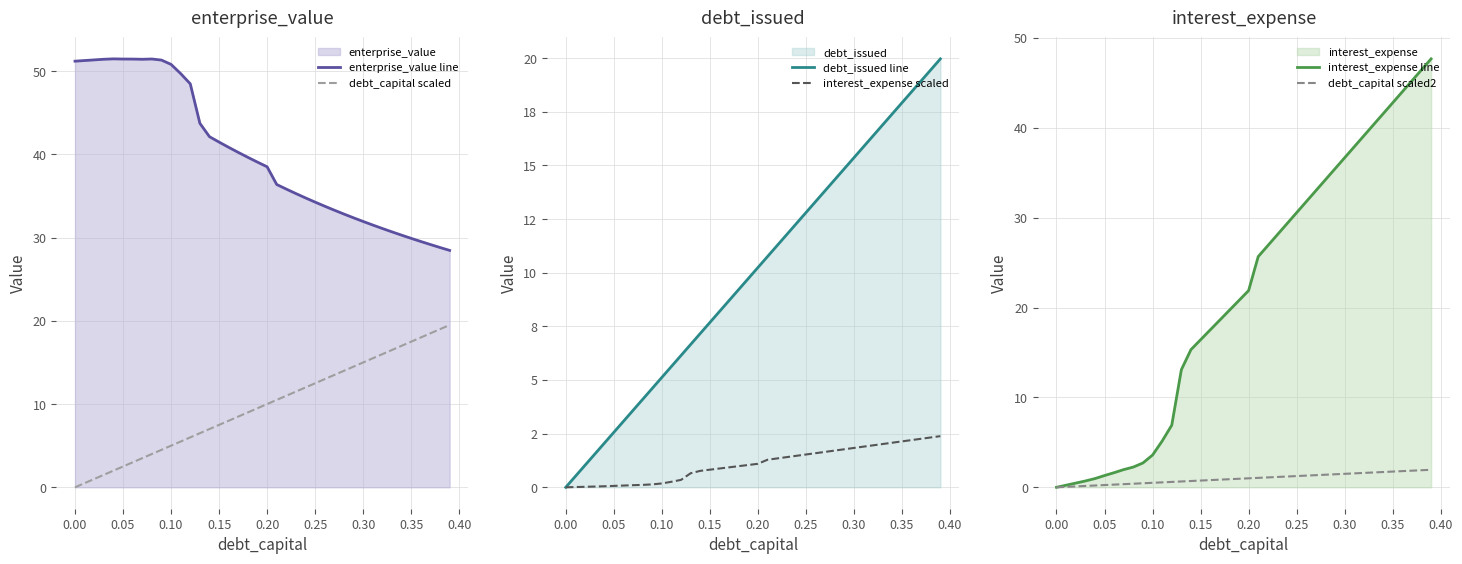

How many categories are shown in the chart?

40